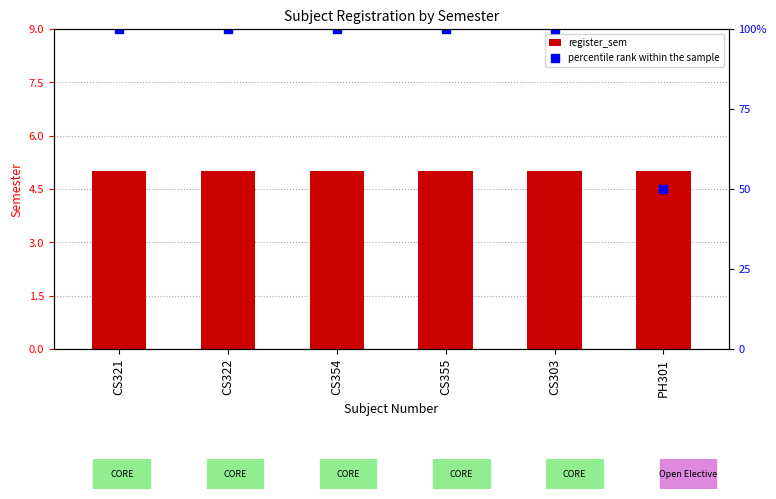

What are all the series names shown in the legend?

register_sem, percentile rank within the sample